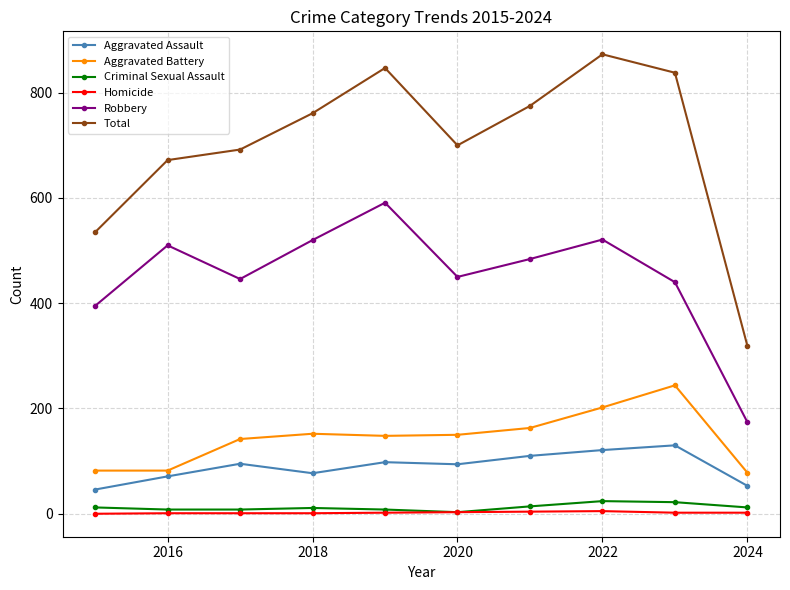

In Aggravated Battery, how many points are higher than both neighbors (excluding endpoints)?

2